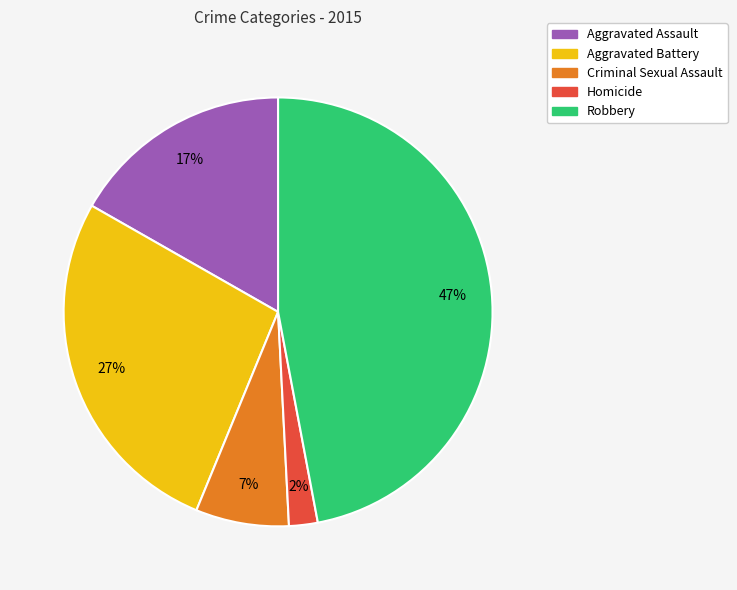

How many segments does this pie chart have?

5